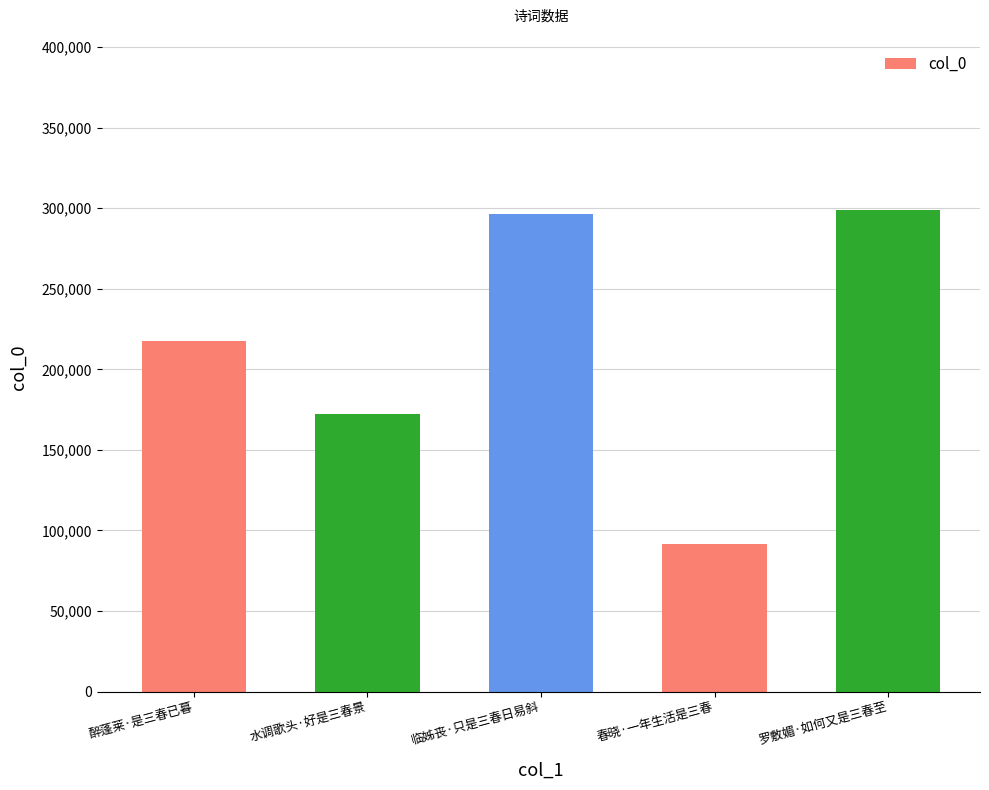

What is the ratio of the value at 临姊丧·只是三春日易斜 to the value at 水调歌头·好是三春景?

1.7